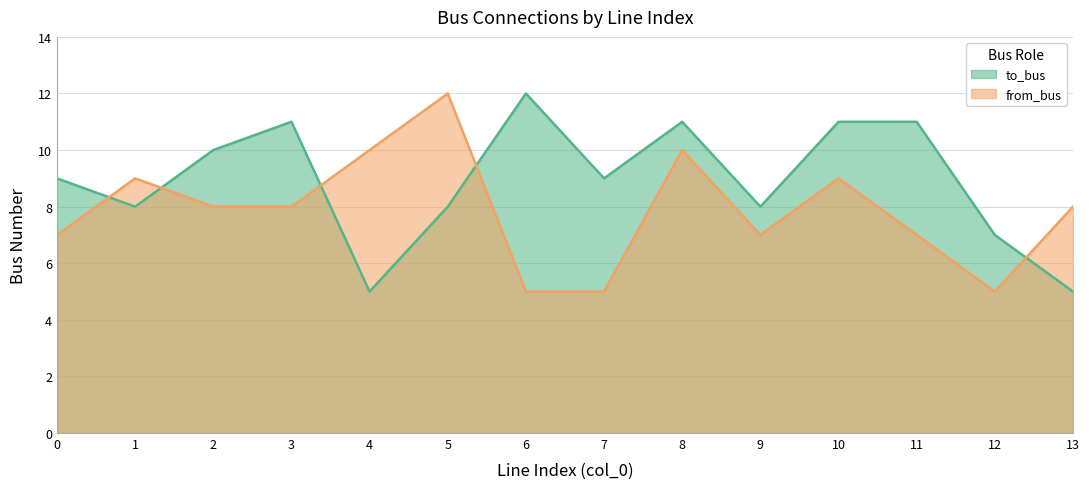

What is the total value across all series at 3?

19